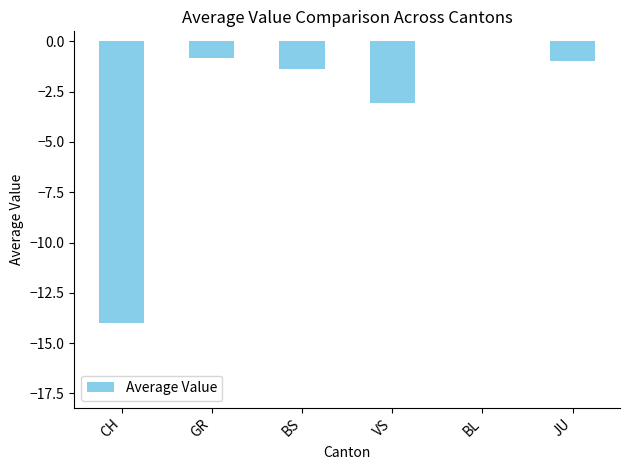

What is the sum of the values at GR and BL?

-0.8